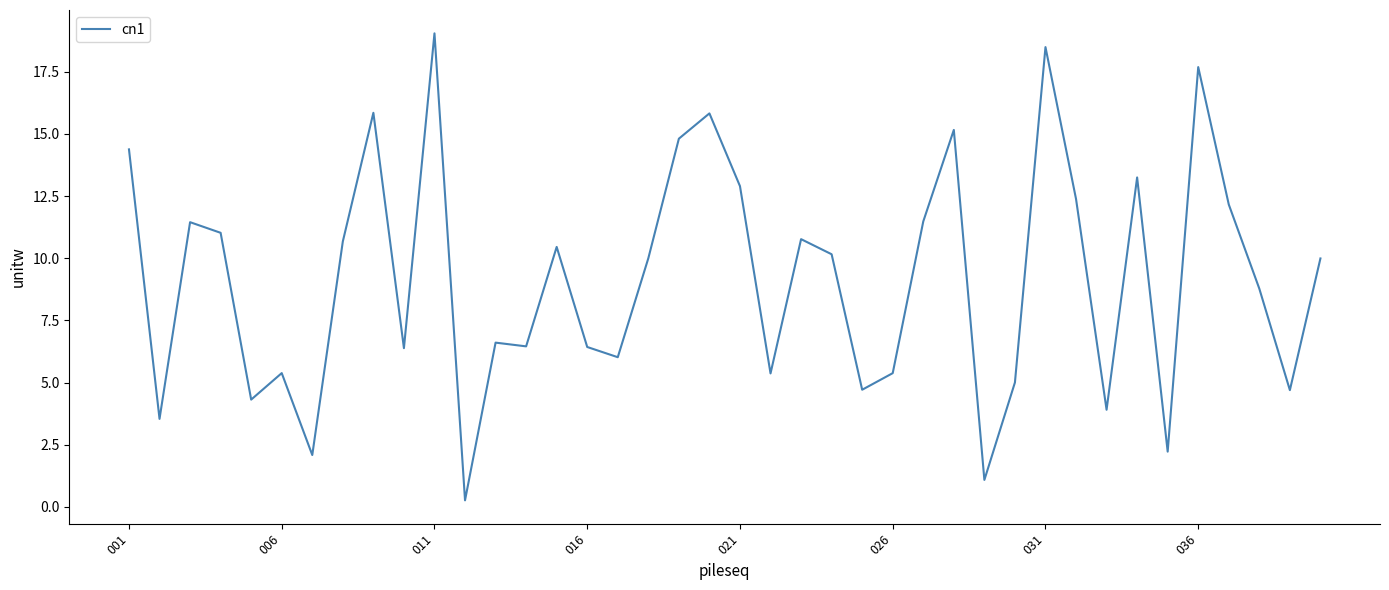

What is the difference between the maximum and minimum values?

18.8